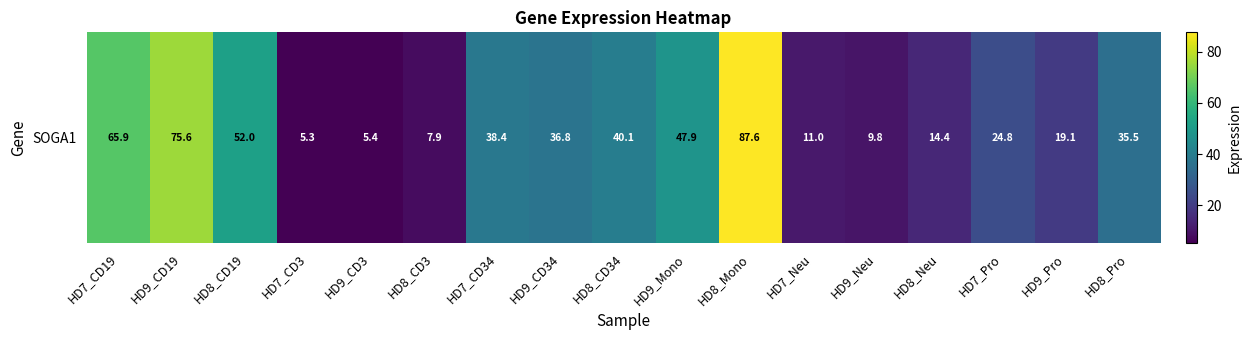

The value at HD8_CD34 is 26.4. True or false?

False